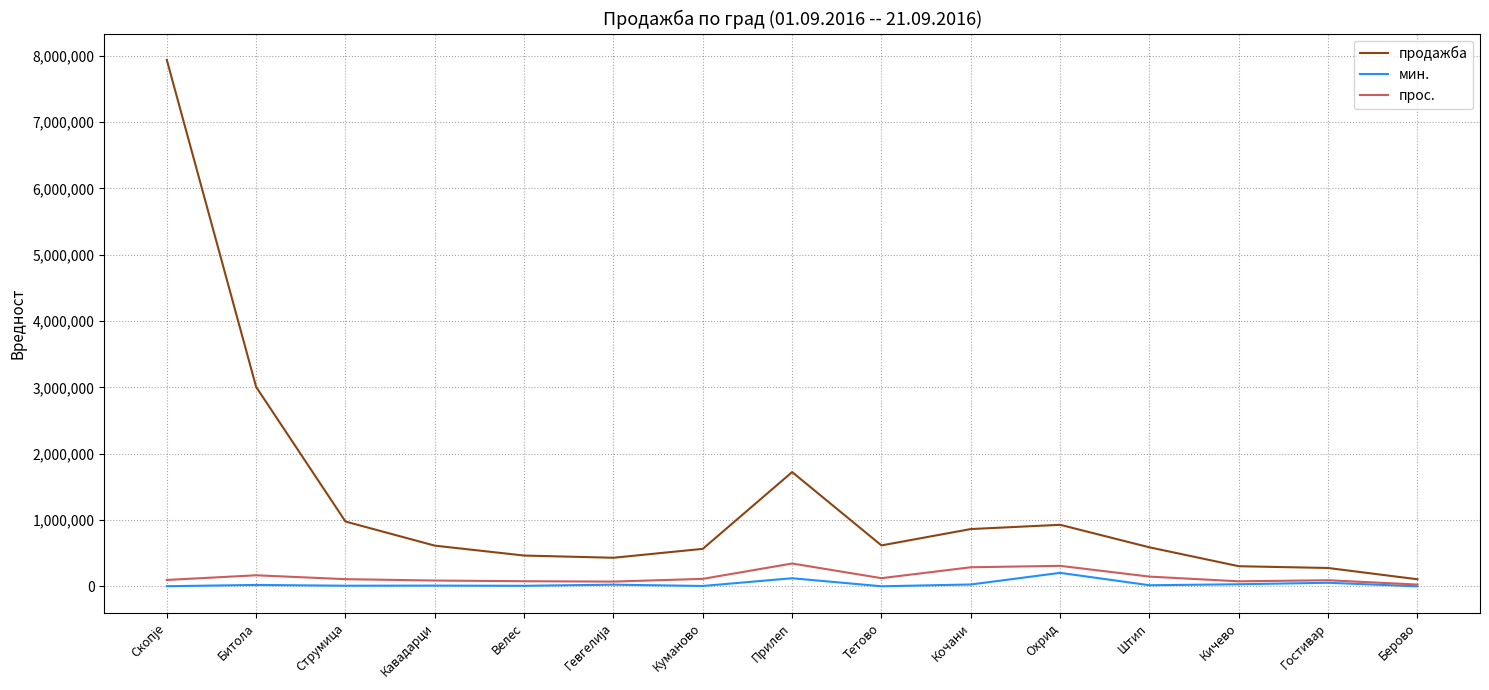

What is the maximum value for прос.?

344563.0